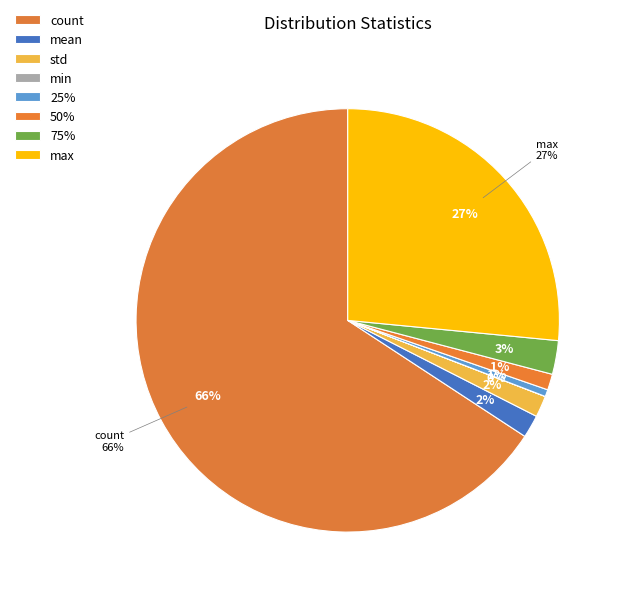

Which slice represents more than half of the pie?

count